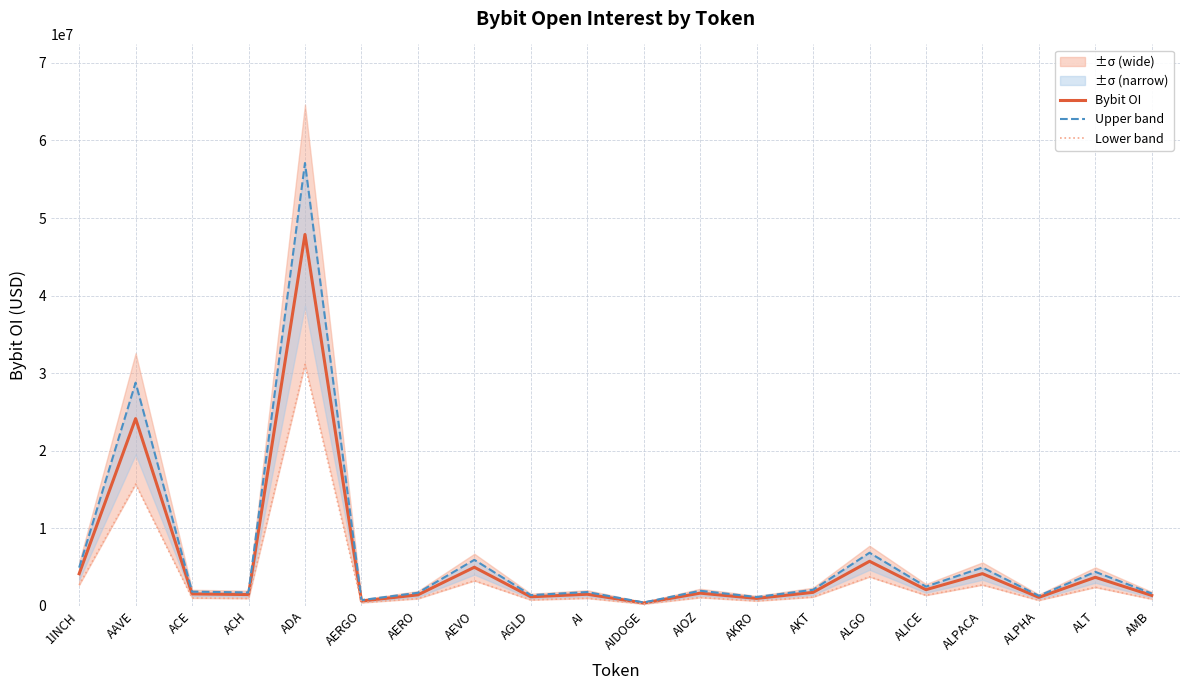

True or false: Bybit OI and Lower band intersect in this chart.

False